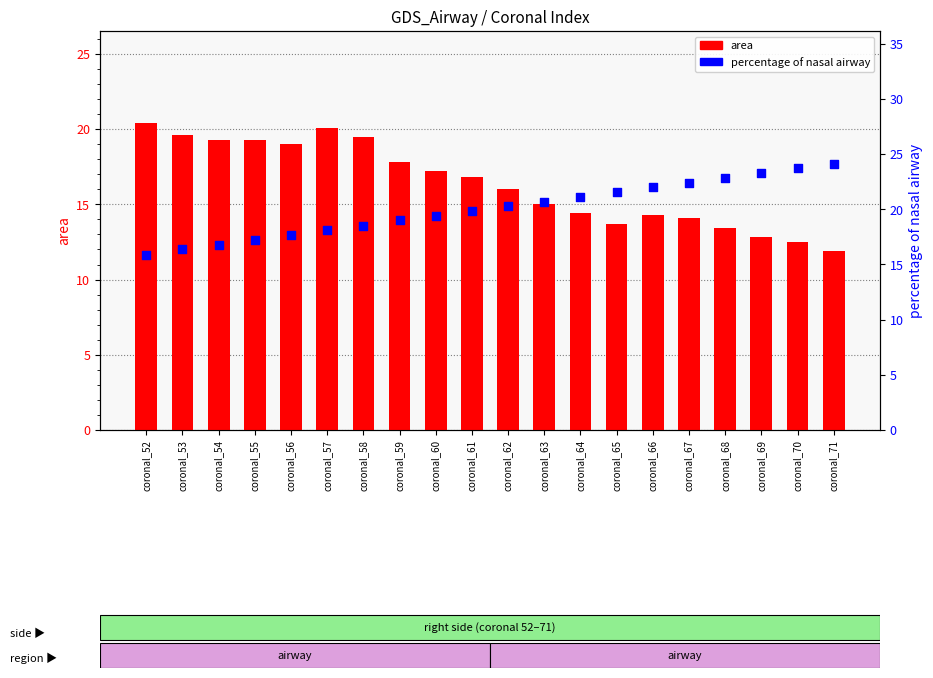

At how many categories does at least one series exceed 17?

20